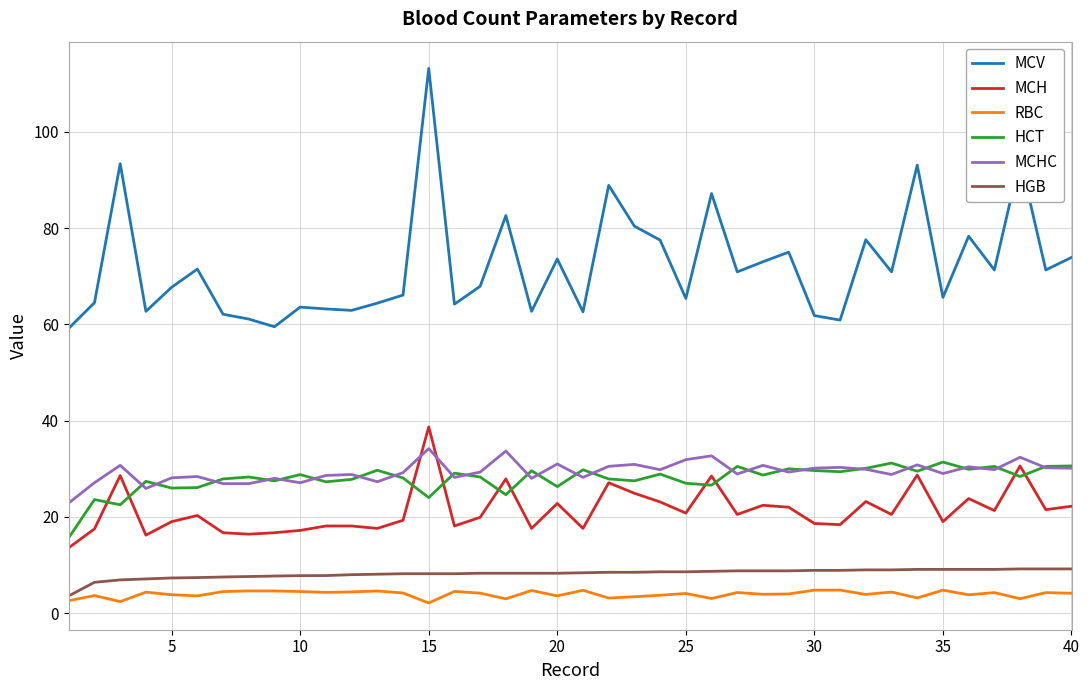

Which series has the widest spread of values?

MCV